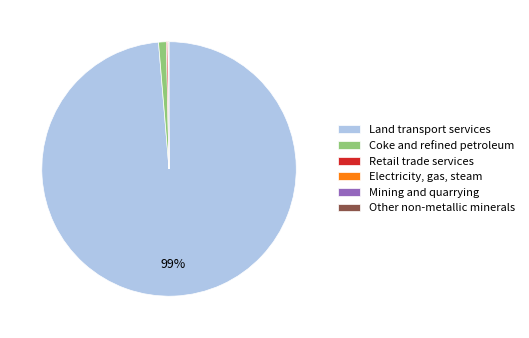

What is the largest slice in the pie chart?

Land transport services